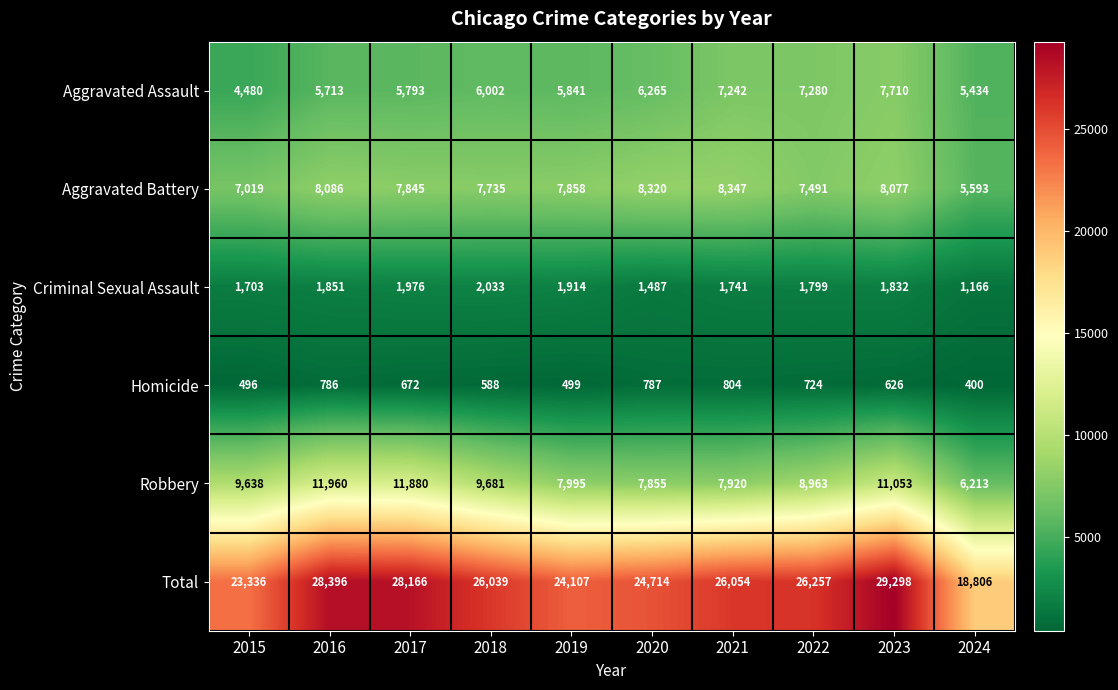

At which label does Homicide reach its peak?

2021